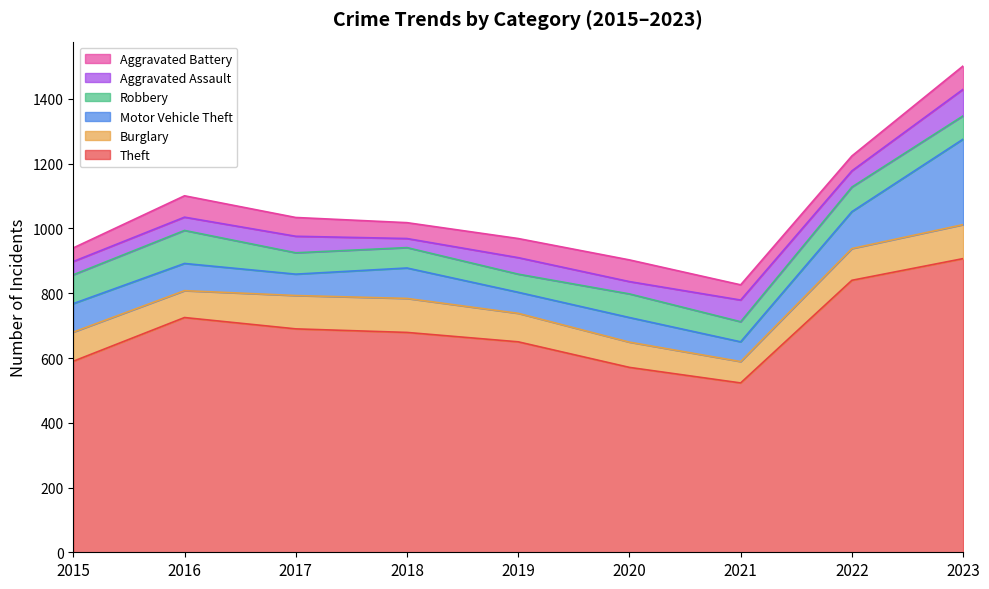

What is the highest value of the Aggravated Battery series?

72